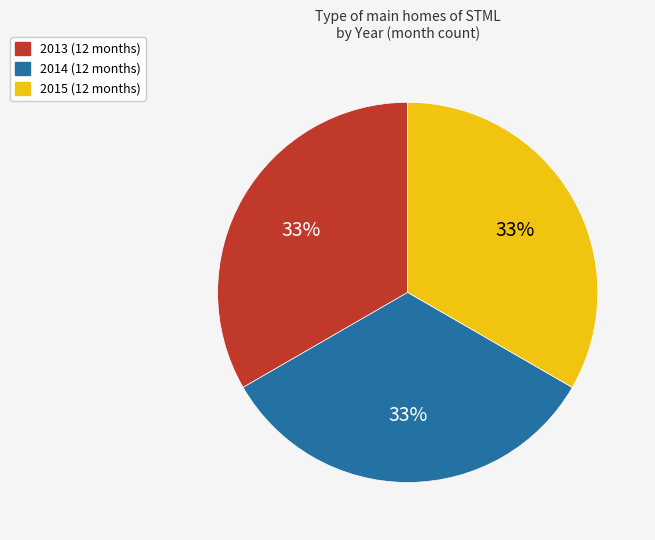

To the nearest percent, what is the average slice percentage?

33%